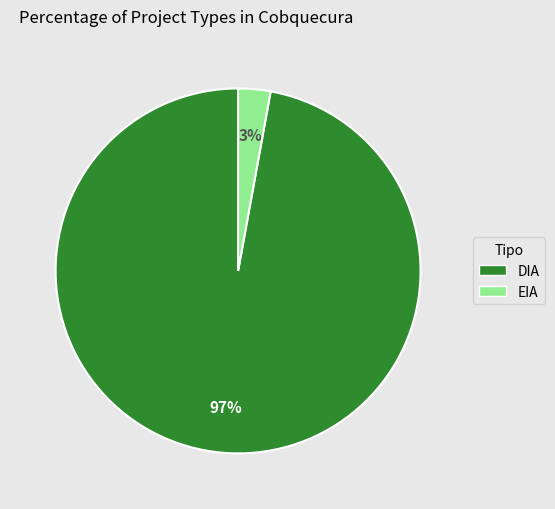

True or false: DIA accounts for 88% of the total.

False